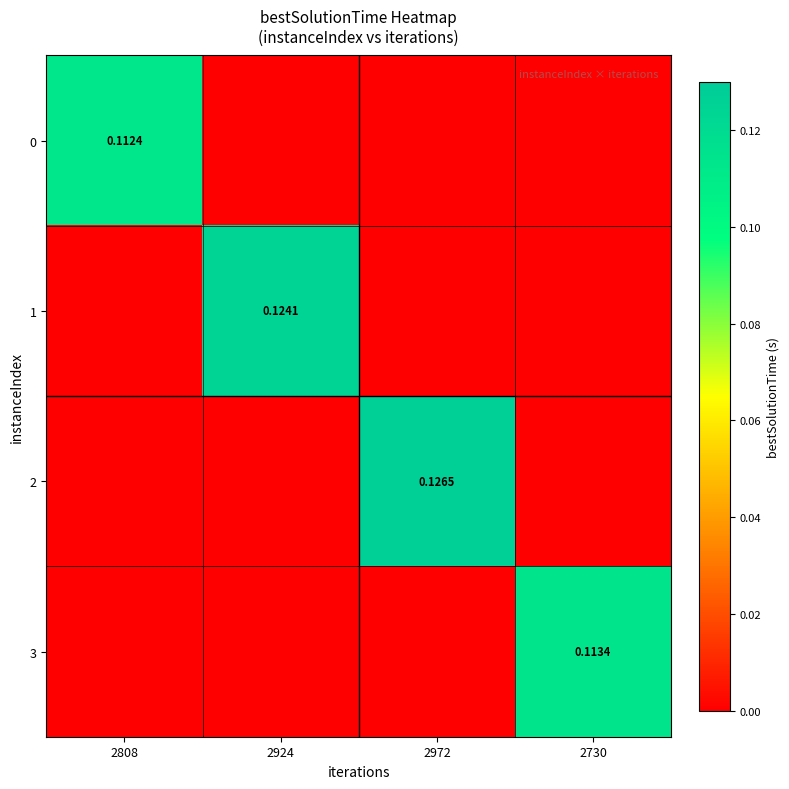

Is it true that 3 equals 0.0 at 2972?

True